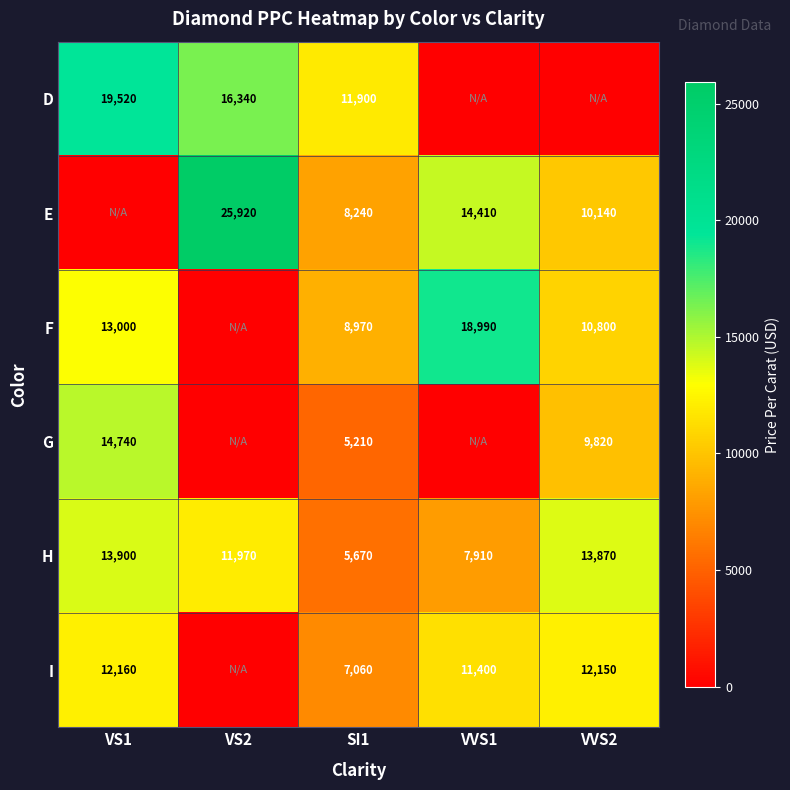

Read the H value at SI1.

5670